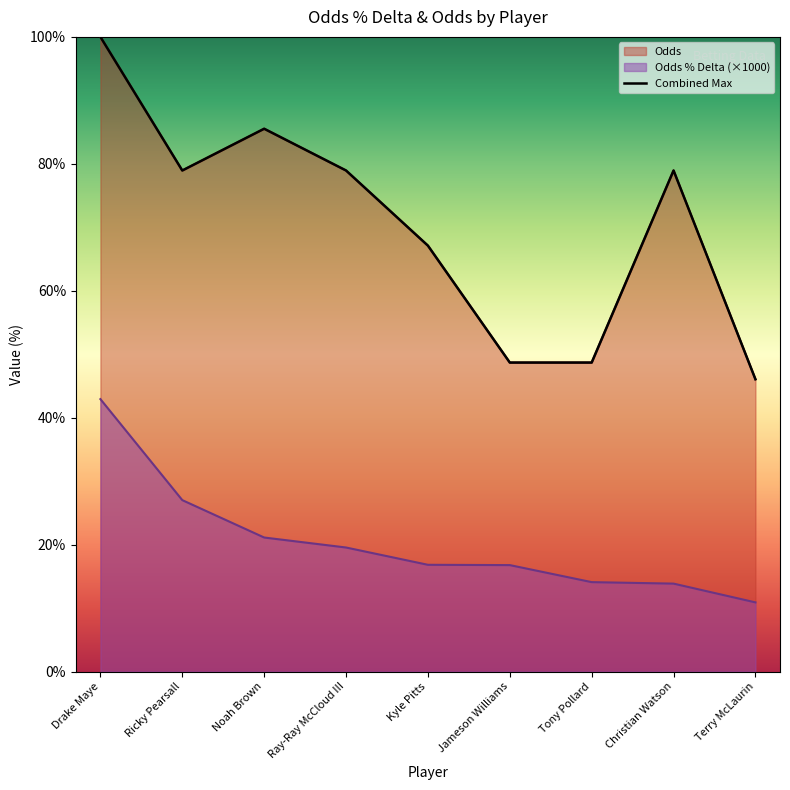

What is the approximate value at Noah Brown?

85.5